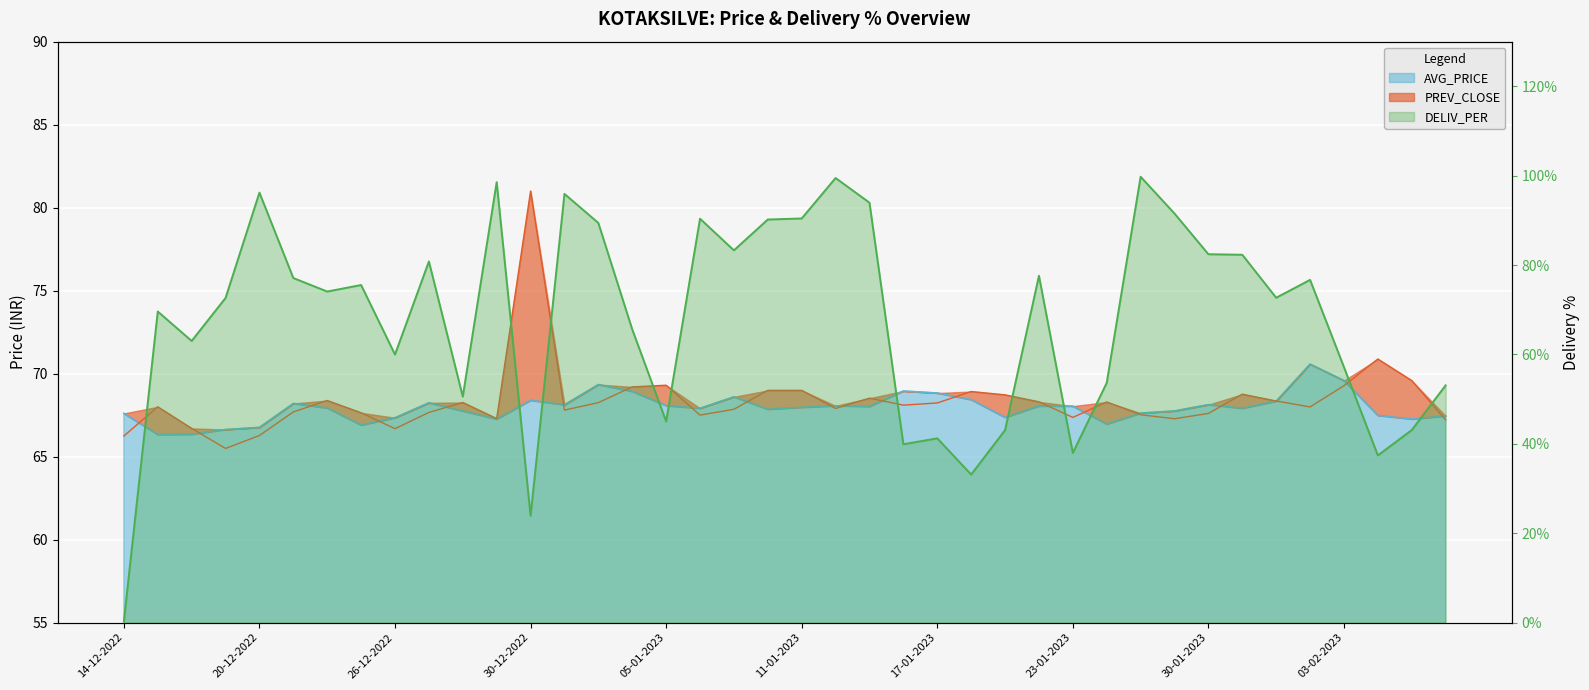

What is the difference between the highest and lowest values at 23-01-2023?

30.1